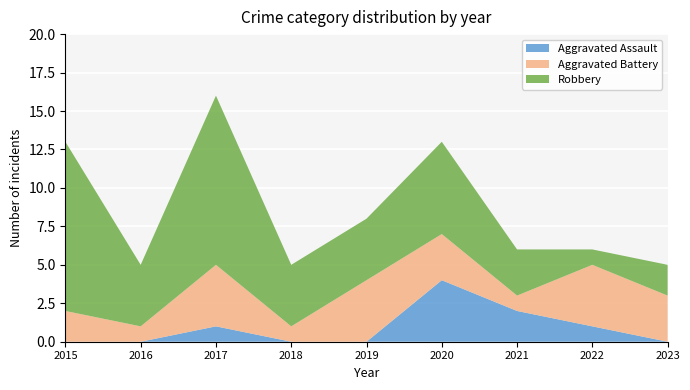

Reading left to right, transcribe all the data shown in this chart.

Aggravated Assault: 0	0	1	0	0	4	2	1	0
Aggravated Battery: 2	1	4	1	4	3	1	4	3
Robbery: 11	4	11	4	4	6	3	1	2